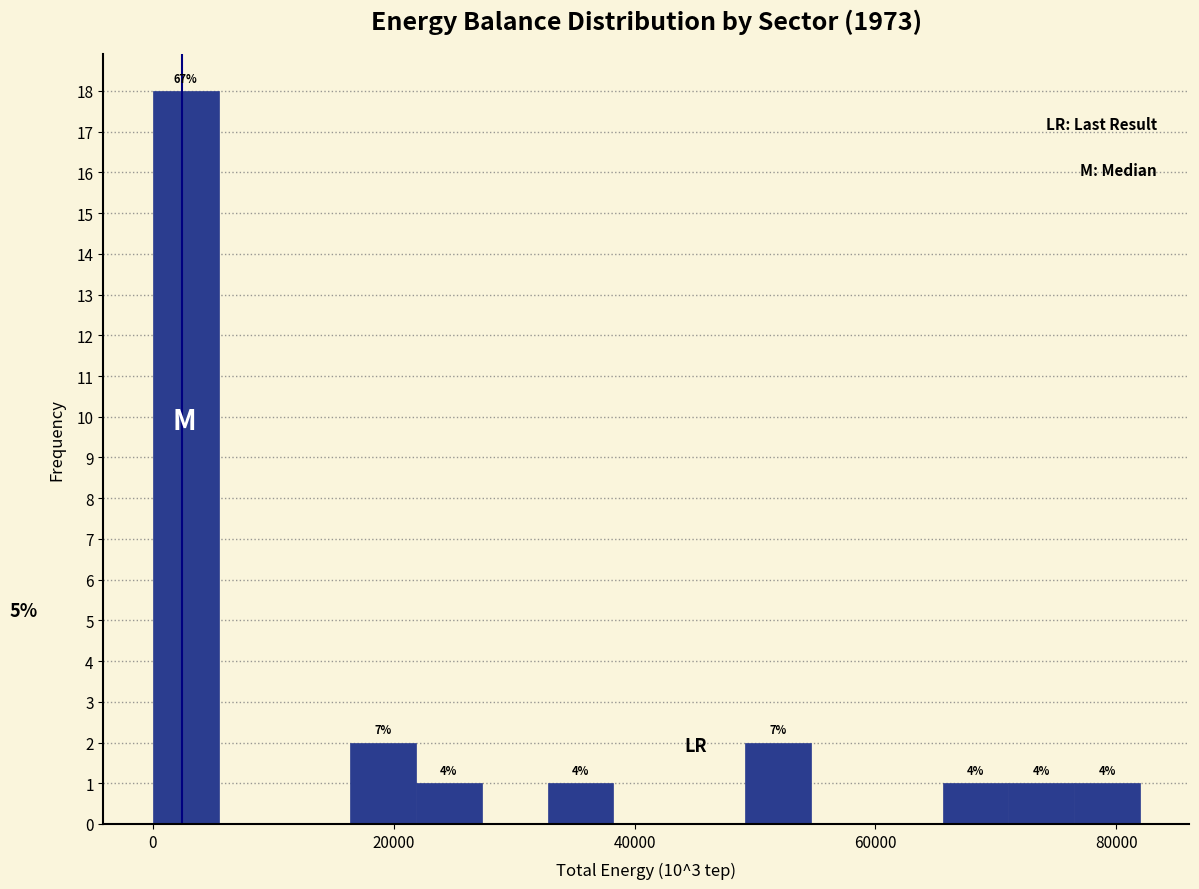

Read against the x-axis, roughly where is the centre of the tallest bar?

2000